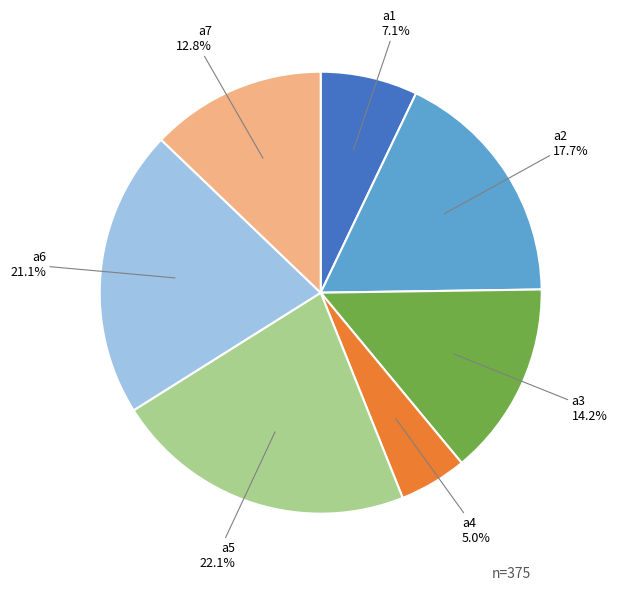

What is the ratio of the value at a7 to the value at a4?

2.6